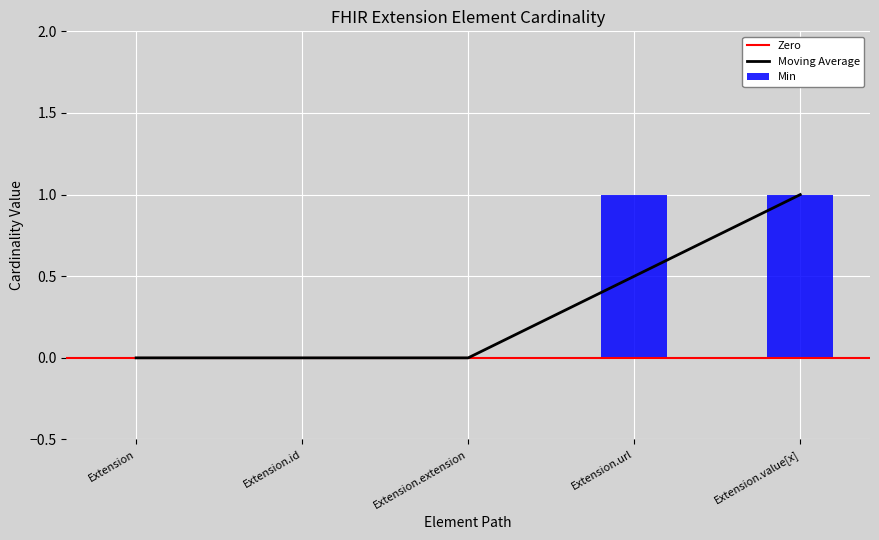

How many positive values are there?

2